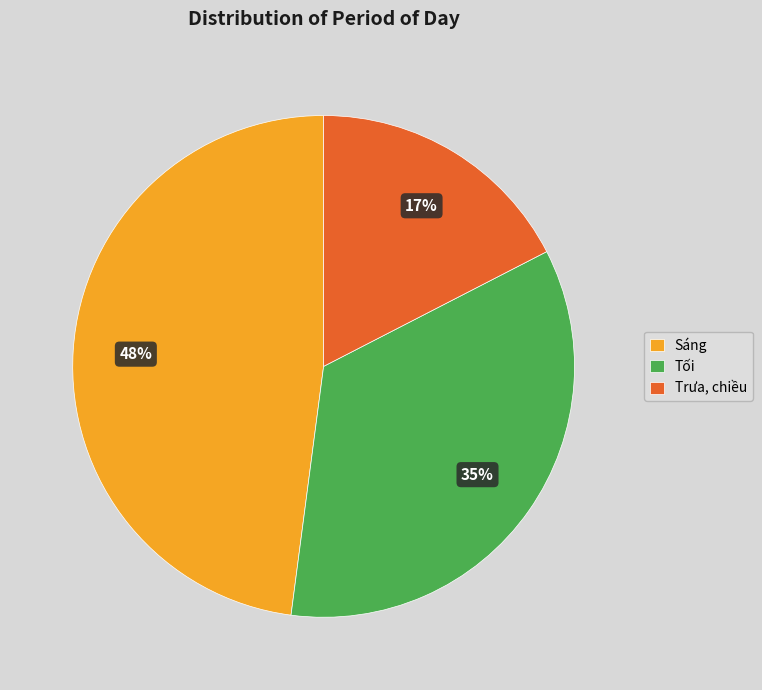

To the nearest percent, what is the combined percentage of Tối and Sáng?

83%